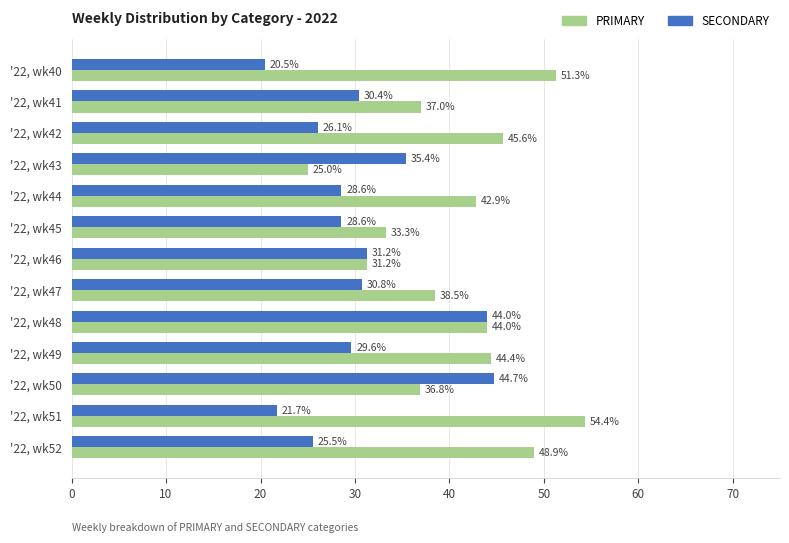

What are all the series names shown in the legend?

PRIMARY, SECONDARY